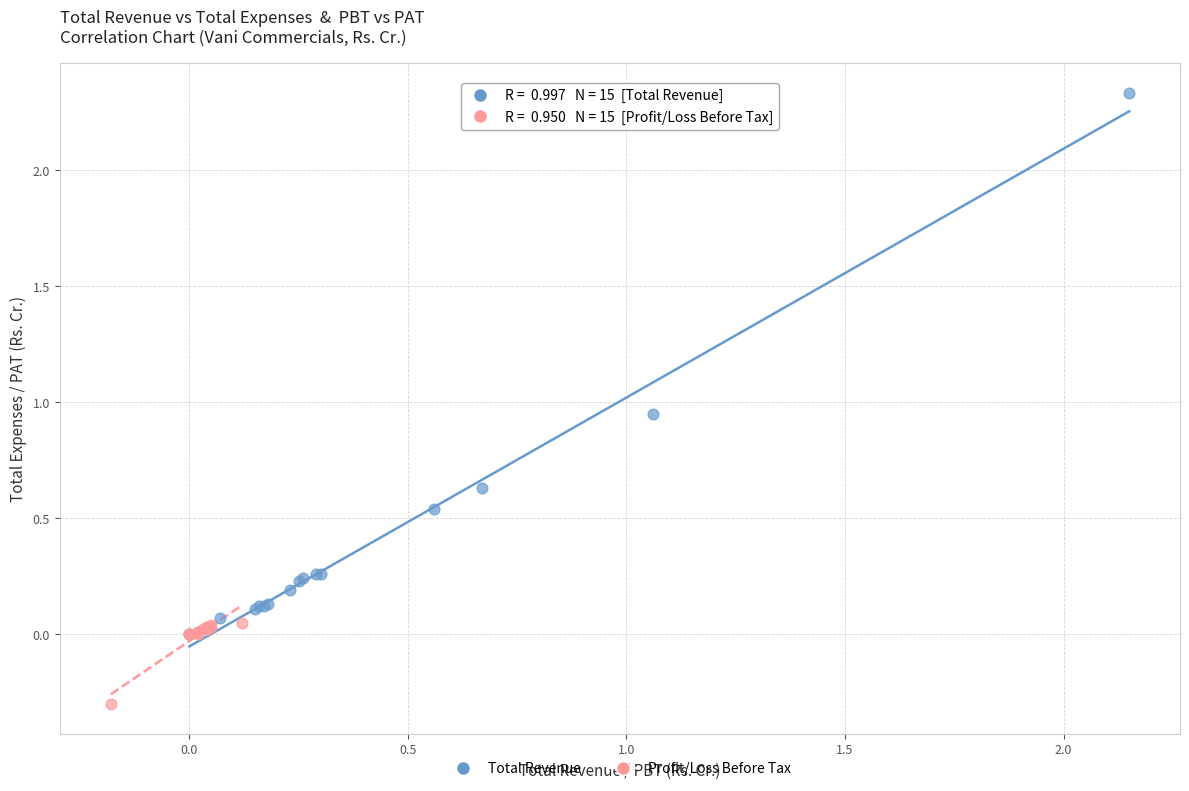

Which series contains the lowest Y value?

Profit/Loss Before Tax